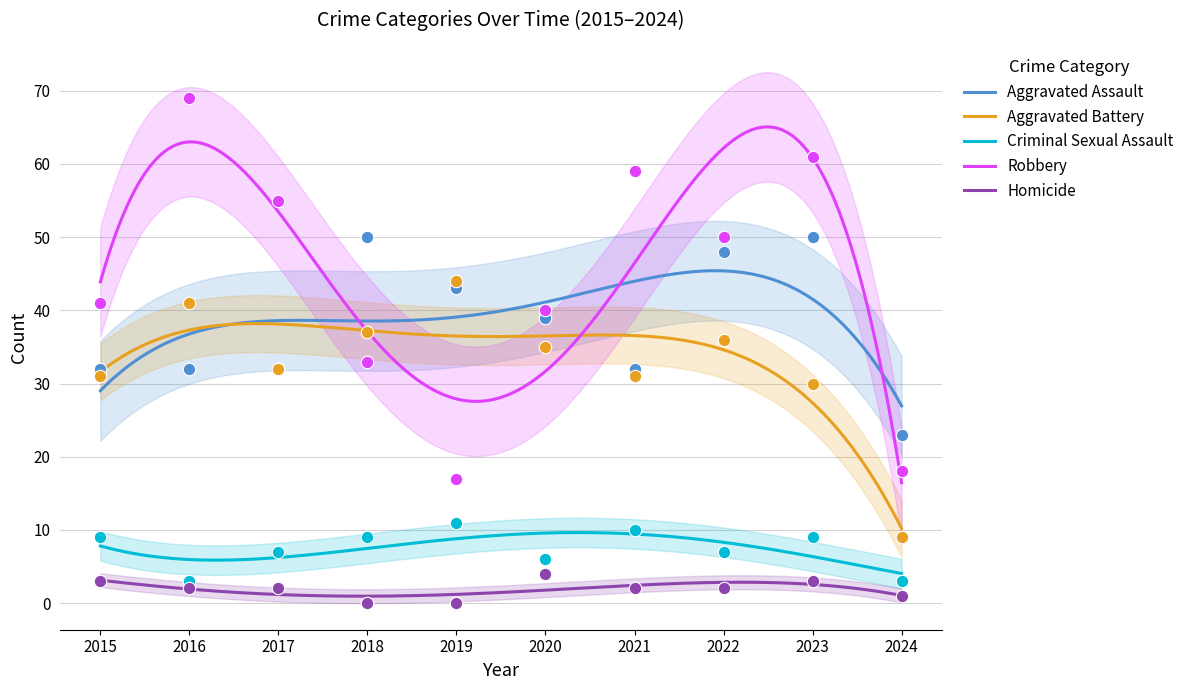

Which series has the largest total across all categories?

Robbery